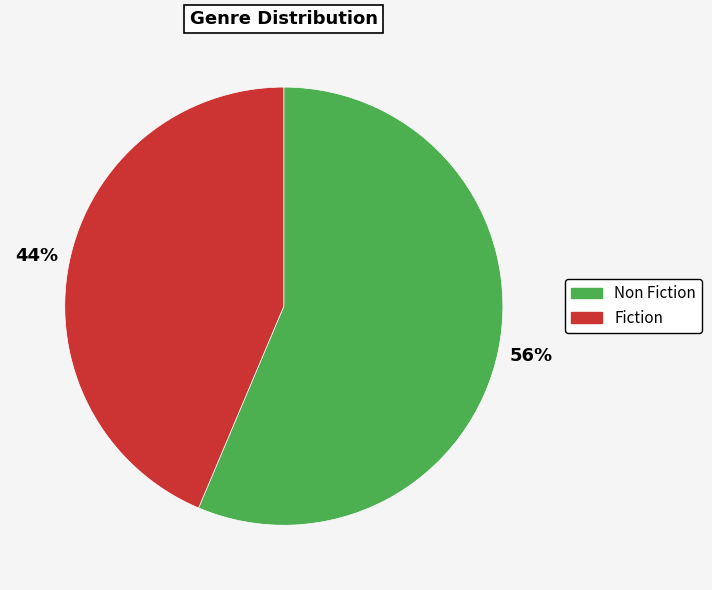

Is there a majority slice in this chart?

Yes